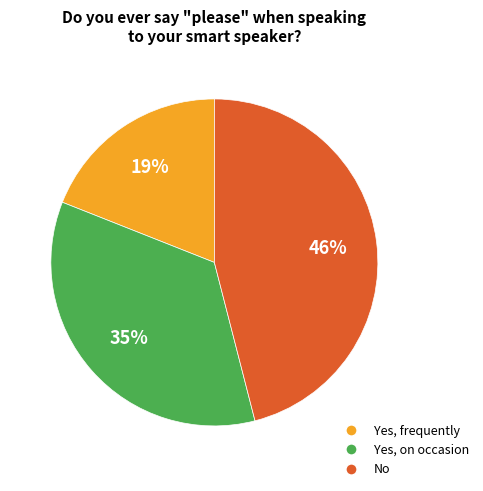

To the nearest percent, what is the combined percentage of Yes, on occasion and Yes, frequently?

54%